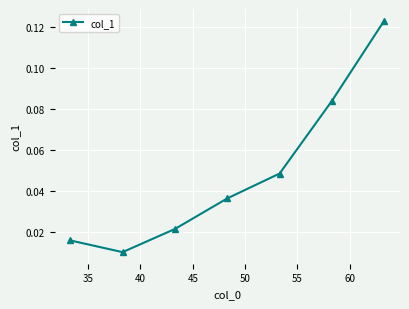

True or false: there are more than 2 points higher than both neighbors.

False